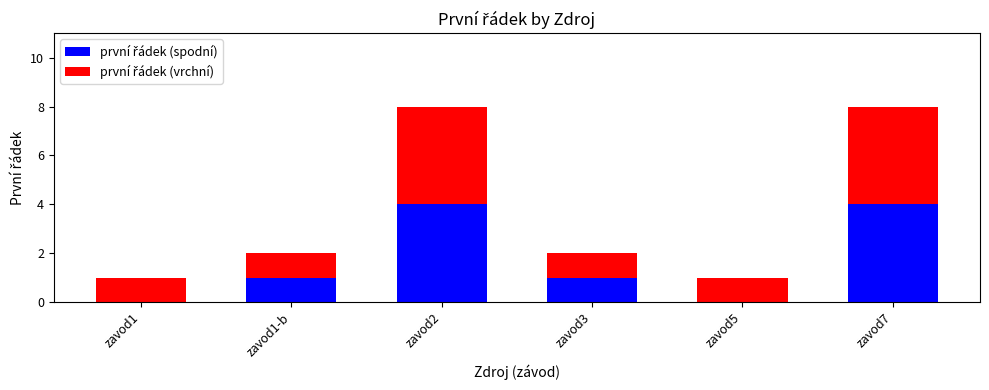

Are the bars grouped side by side (vs. stacked)?

No